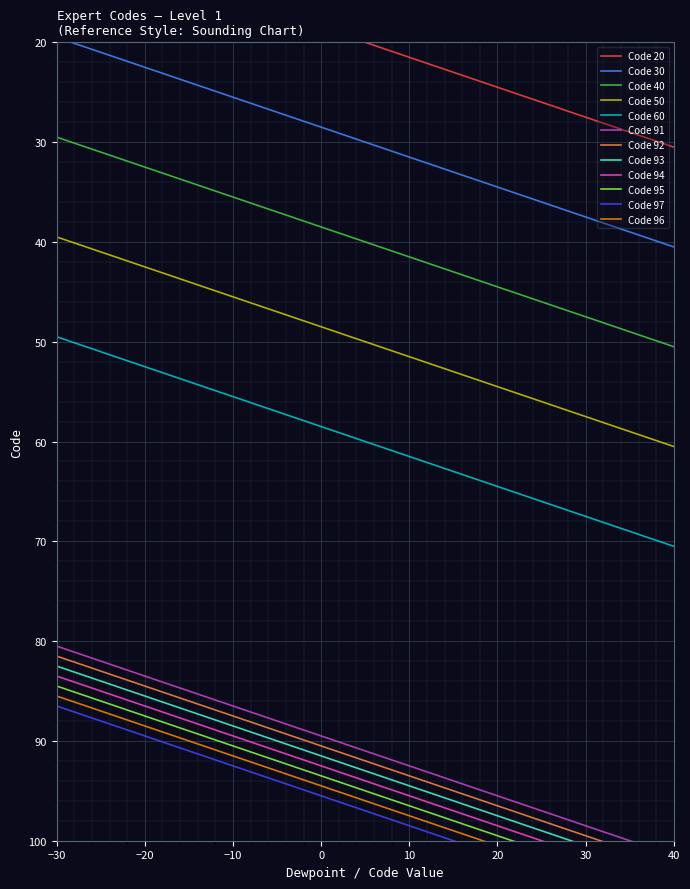

What is the value of the 2nd point from the left?

30